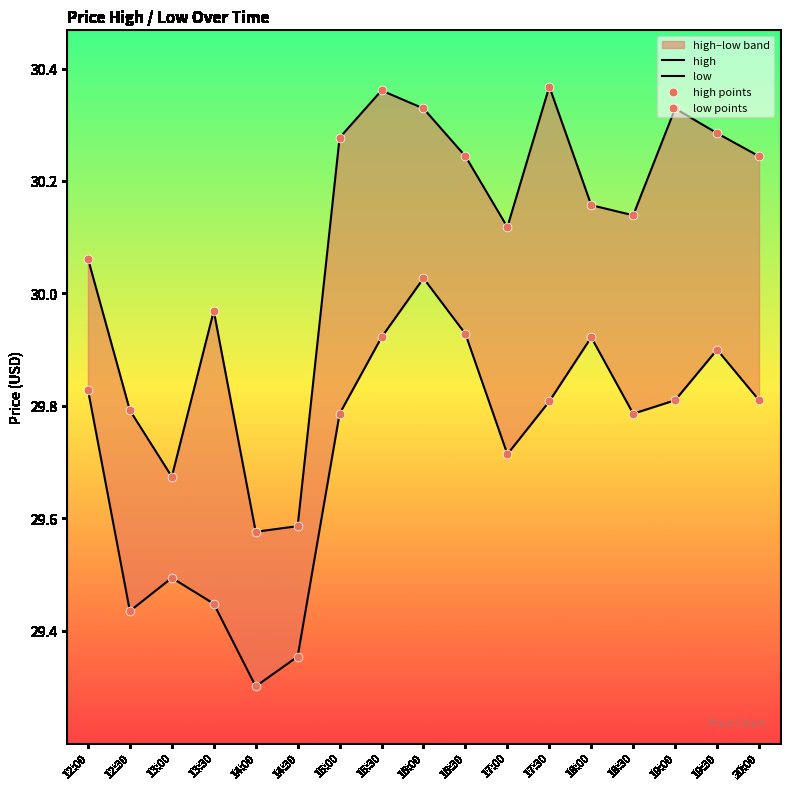

What is the total value across all series at 12:30?

118.5